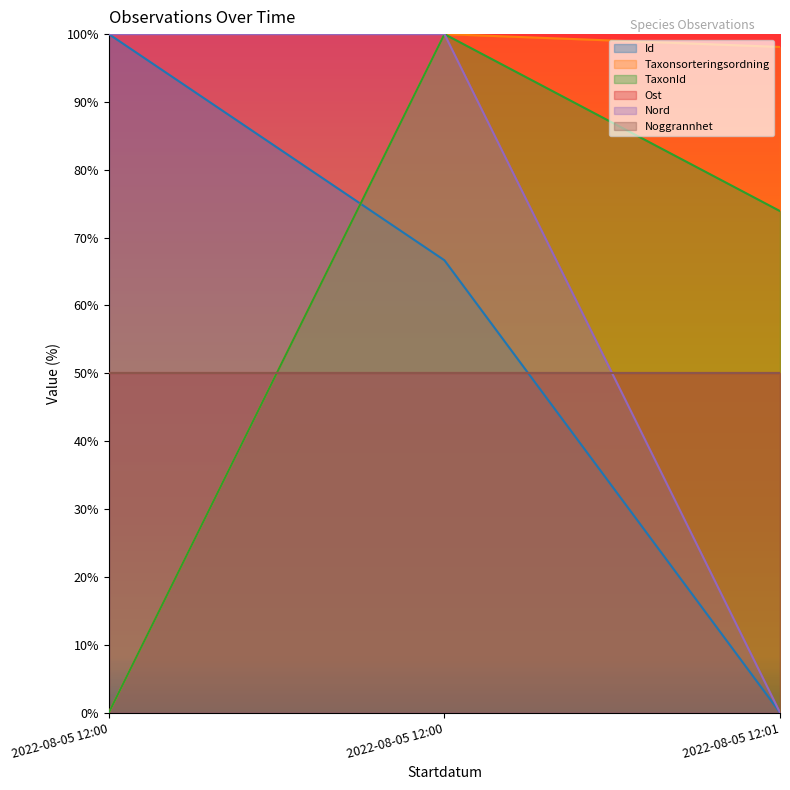

The Nord series shows 100.0 at 2022-08-05 12:00. True or false?

True